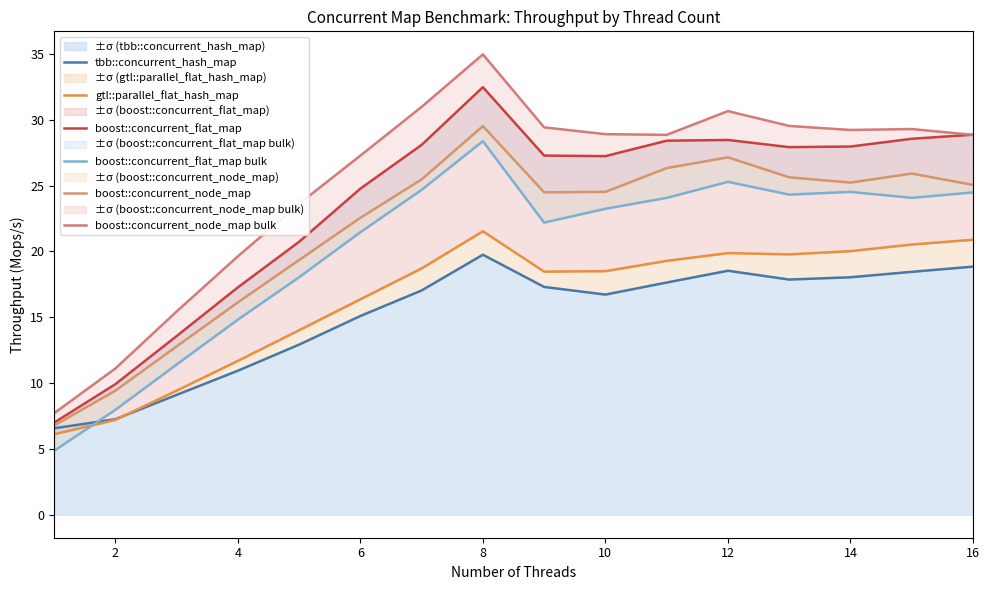

What are all the series names shown in the legend?

tbb::concurrent_hash_map, gtl::parallel_flat_hash_map, boost::concurrent_flat_map, boost::concurrent_flat_map bulk, boost::concurrent_node_map, boost::concurrent_node_map bulk